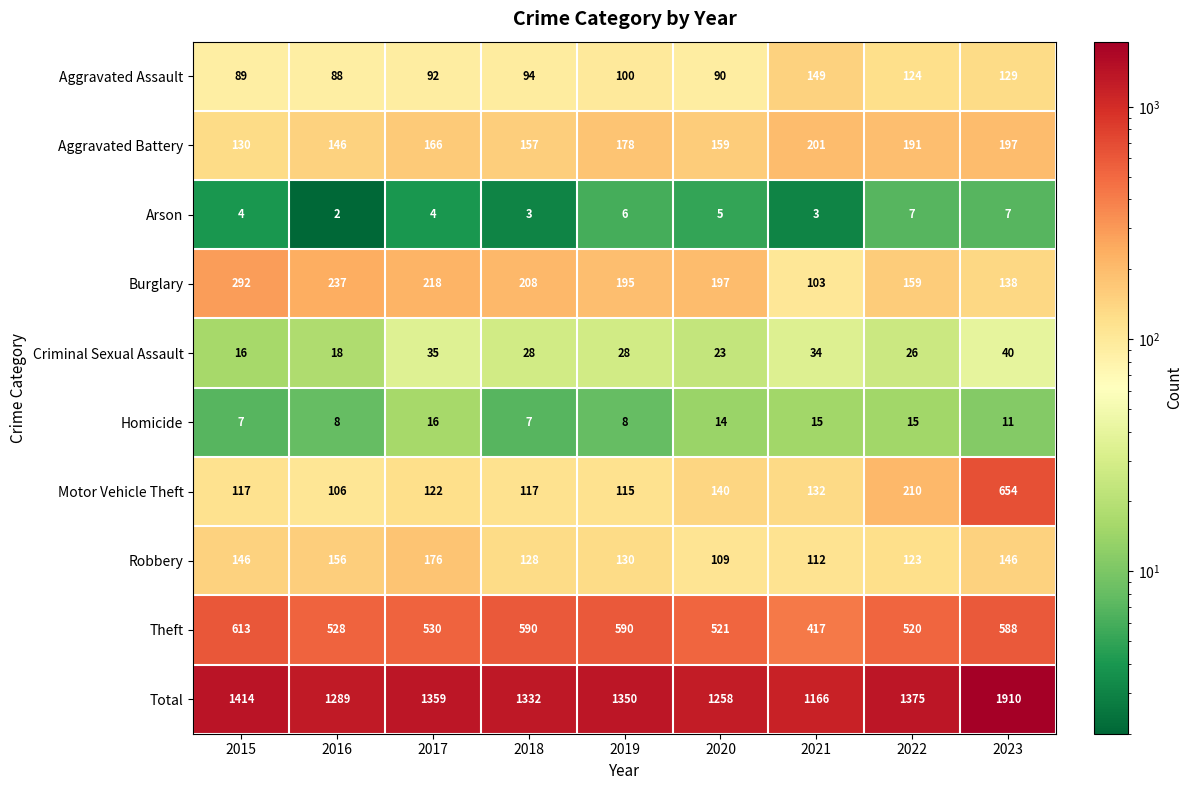

What is the total value across all series at 2016?

2578